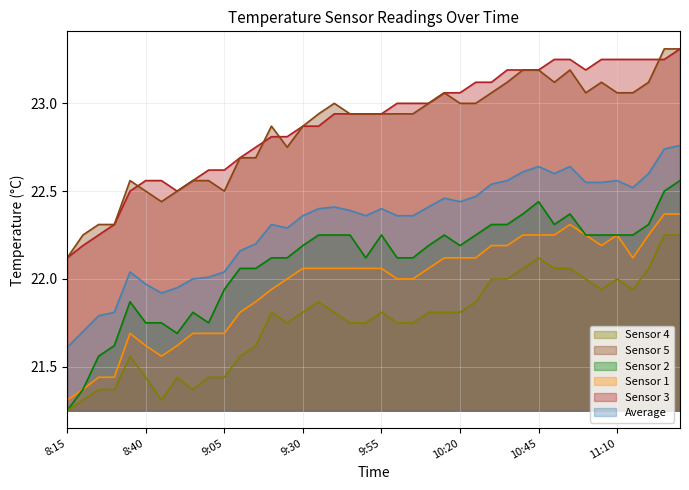

Is it true that Average equals 36.6 at 9:50?

False